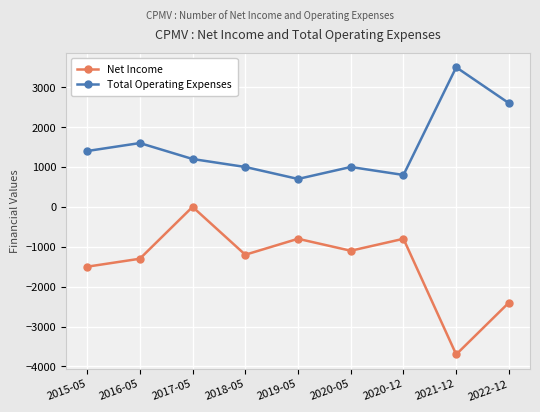

Reading left to right, extract all data points from this chart.

Net Income: 2015-05=-1500	2016-05=-1300	2017-05=0	2018-05=-1200	2019-05=-800	2020-05=-1100	2020-12=-800	2021-12=-3700	2022-12=-2400
Total Operating Expenses: 2015-05=1400	2016-05=1600	2017-05=1200	2018-05=1000	2019-05=700	2020-05=1000	2020-12=800	2021-12=3500	2022-12=2600